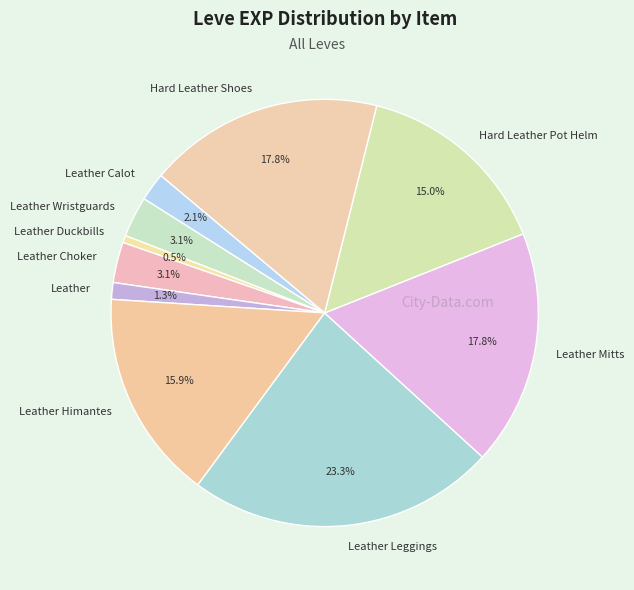

What percentage do Leather Duckbills and Leather Himantes together represent?

16.4%